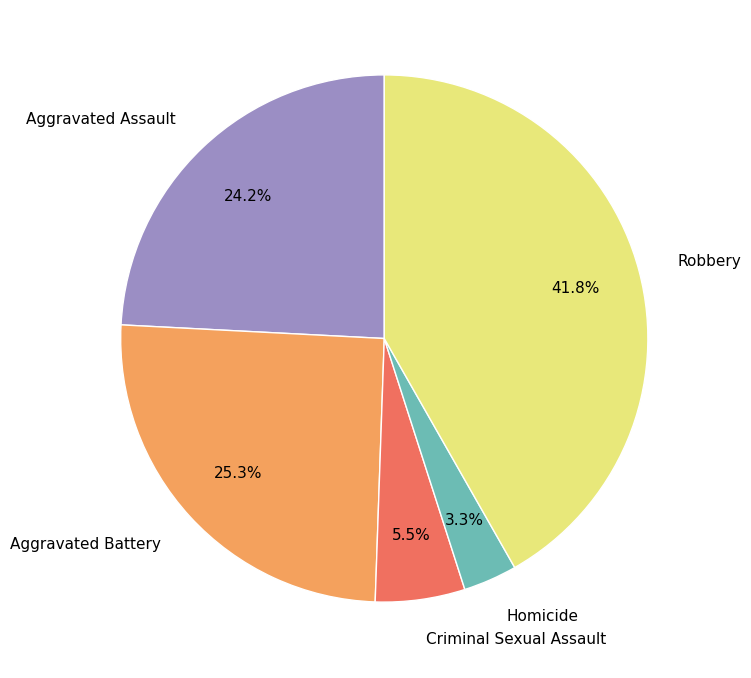

How many segments does this pie chart have?

5